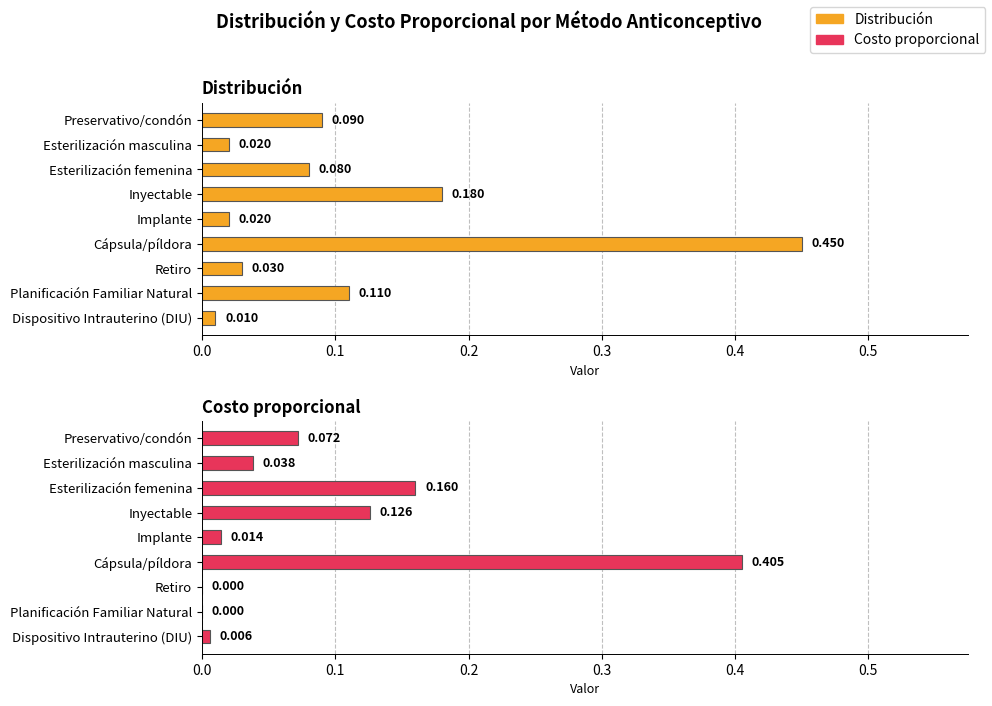

What is the difference between the maximum and minimum values in the Distribución series?

0.4